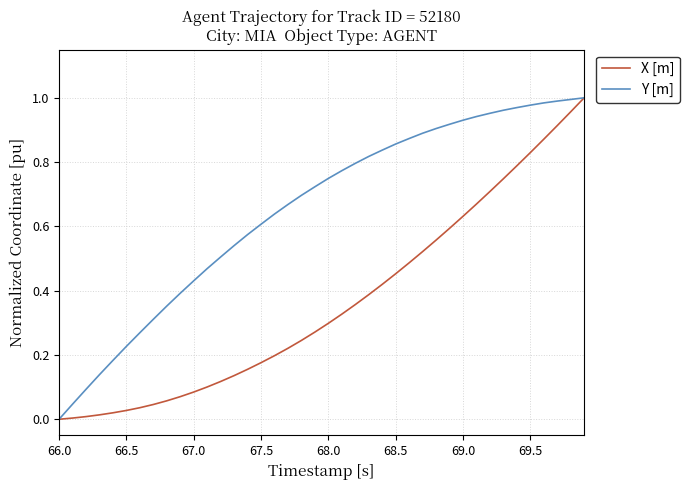

List the series in order of their overall mean, lowest first.

X [m], Y [m]